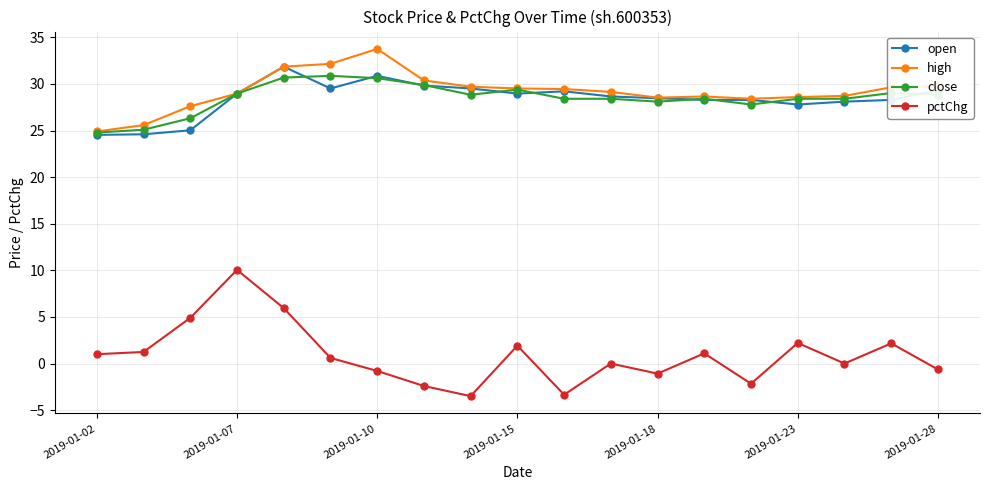

At how many categories does at least one series exceed 7?

19